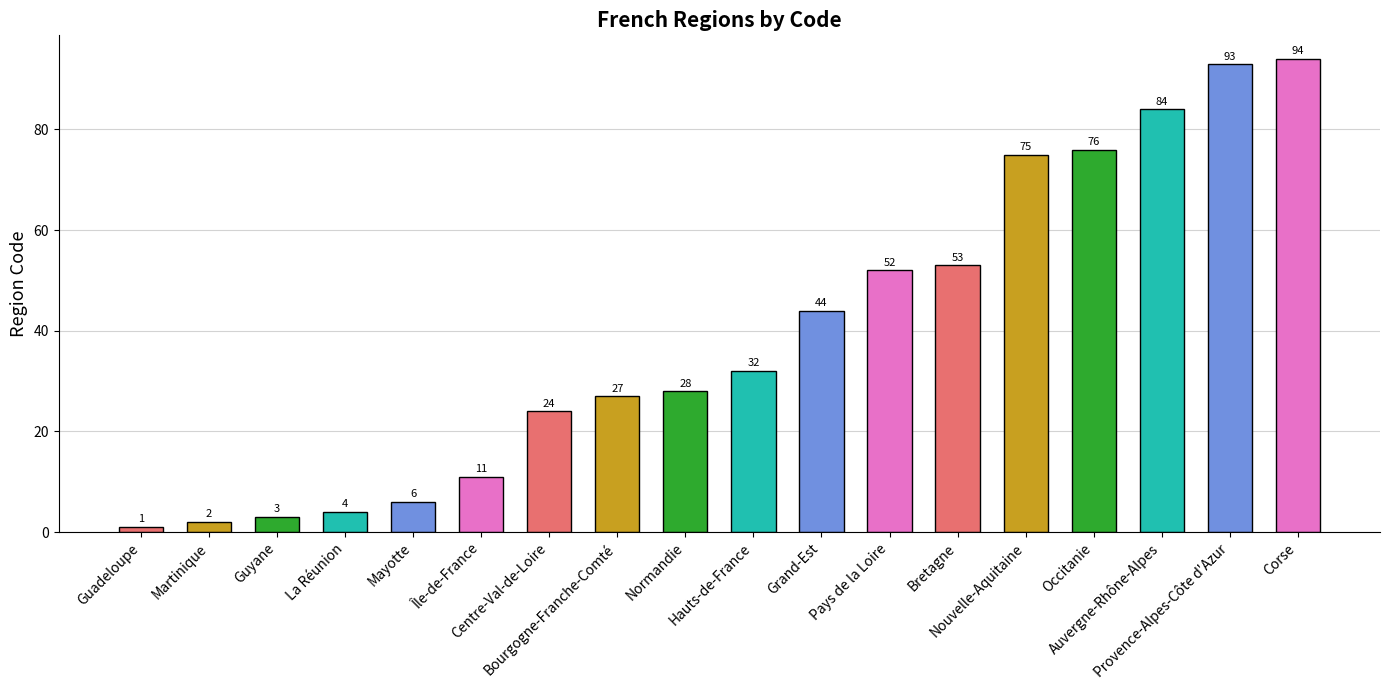

What is the minimum value shown in the chart?

1